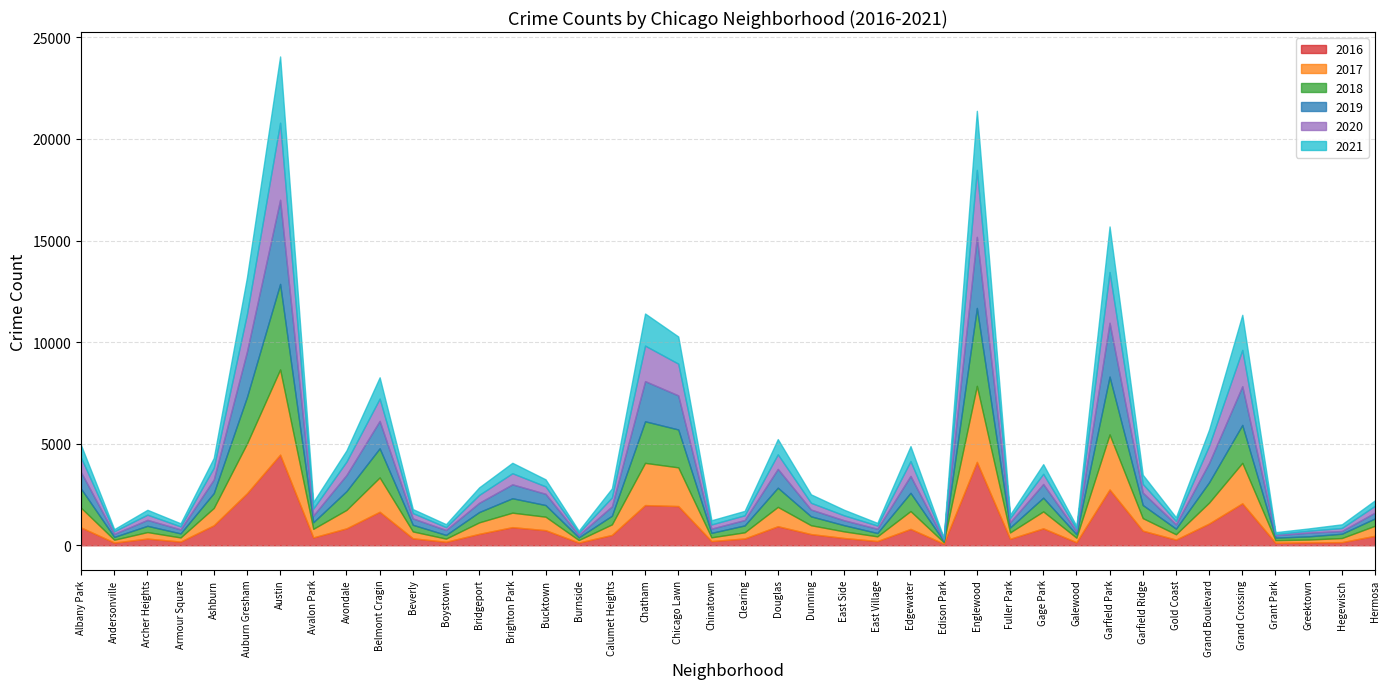

List the series in order of their peak value, lowest first.

2021, 2020, 2019, 2017, 2018, 2016